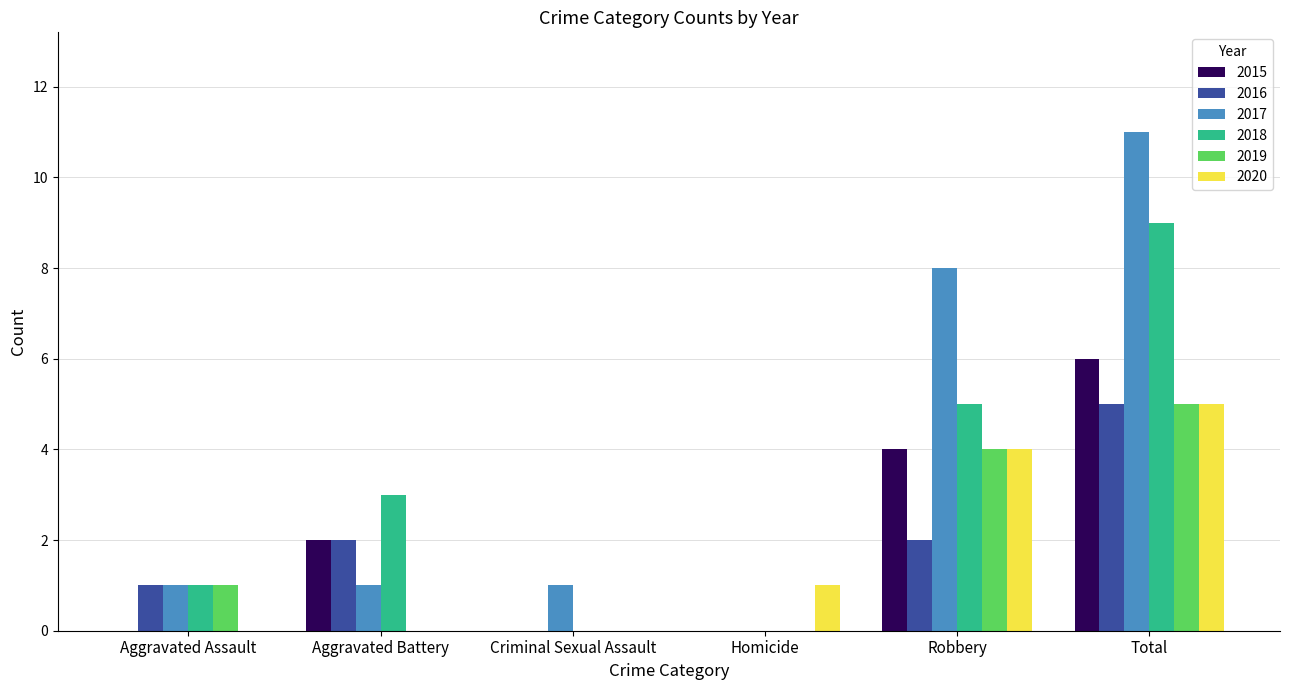

Are the bars horizontal?

No